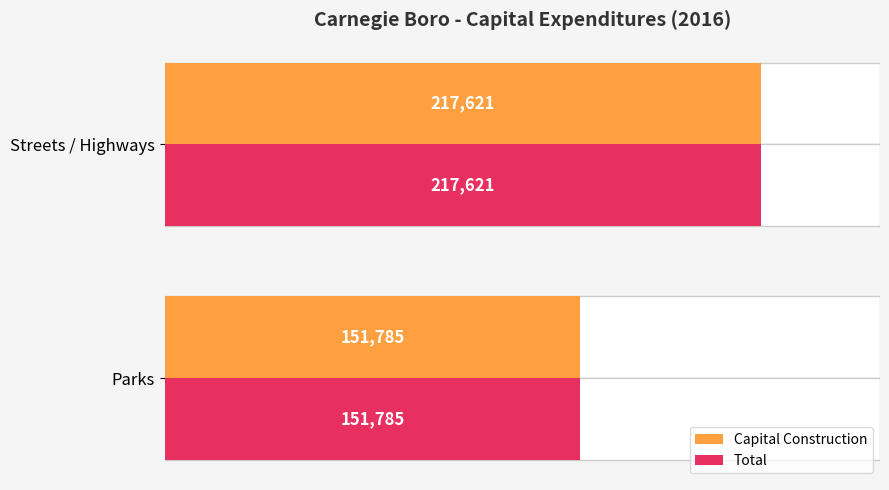

What is the difference between the Total values at Streets / Highways and Parks?

65836